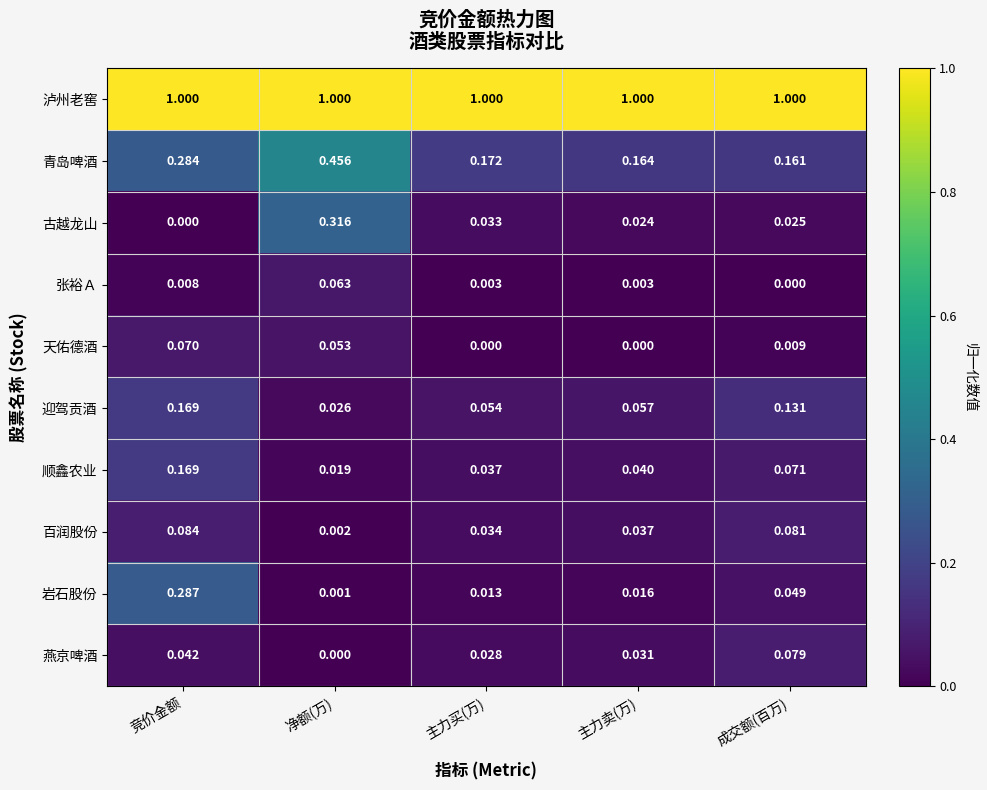

Which series has the largest range (max minus min)?

古越龙山